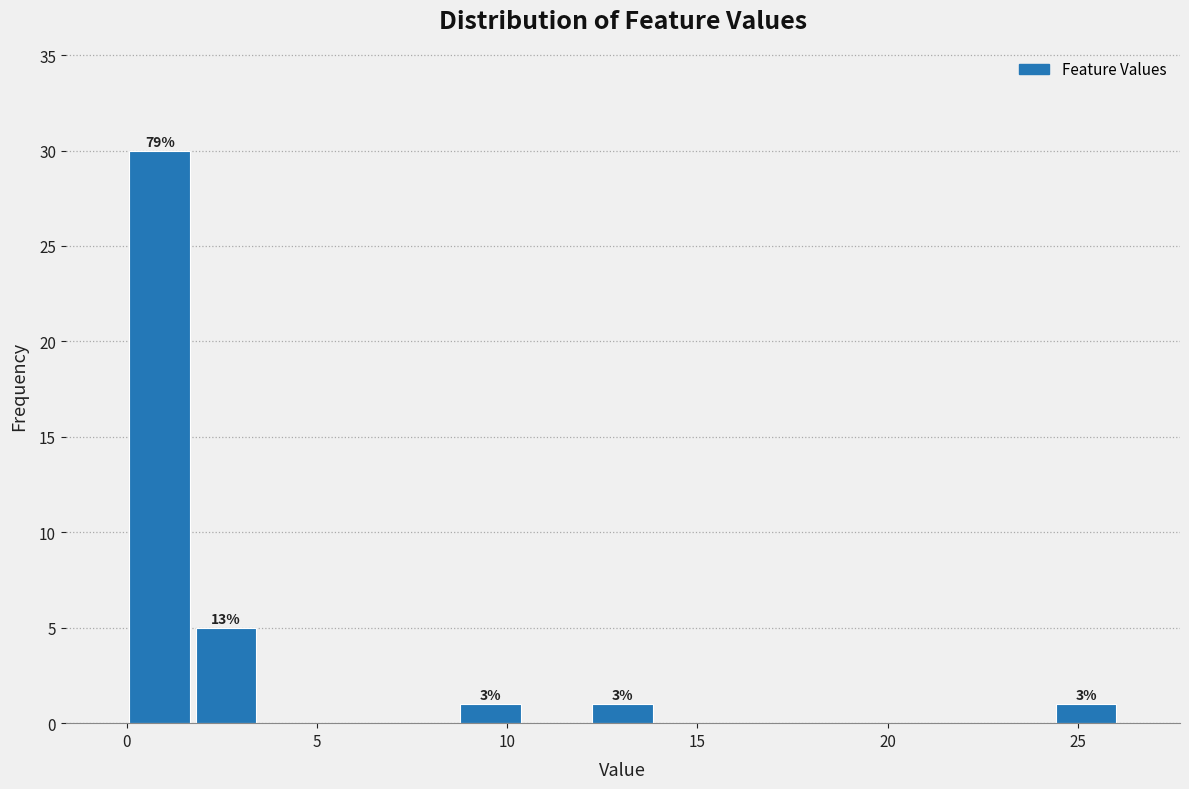

Around what value on the x-axis is the tallest bar? Give the approximate position of its centre, as read against the axis.

1.0